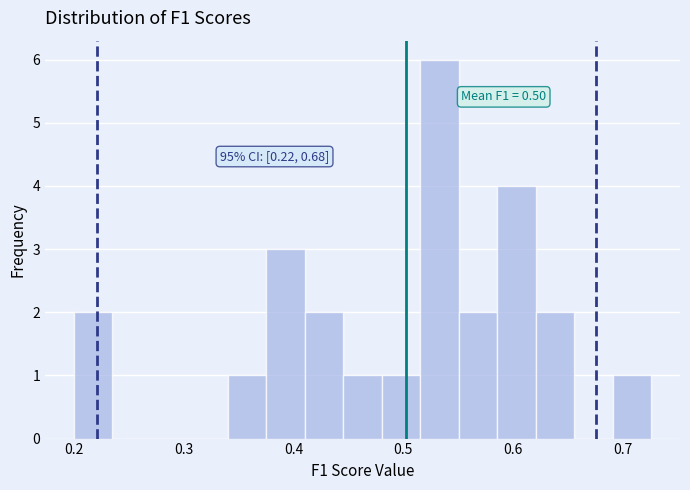

Around what value on the x-axis is the tallest bar? Give the approximate position of its centre, as read against the axis.

0.53